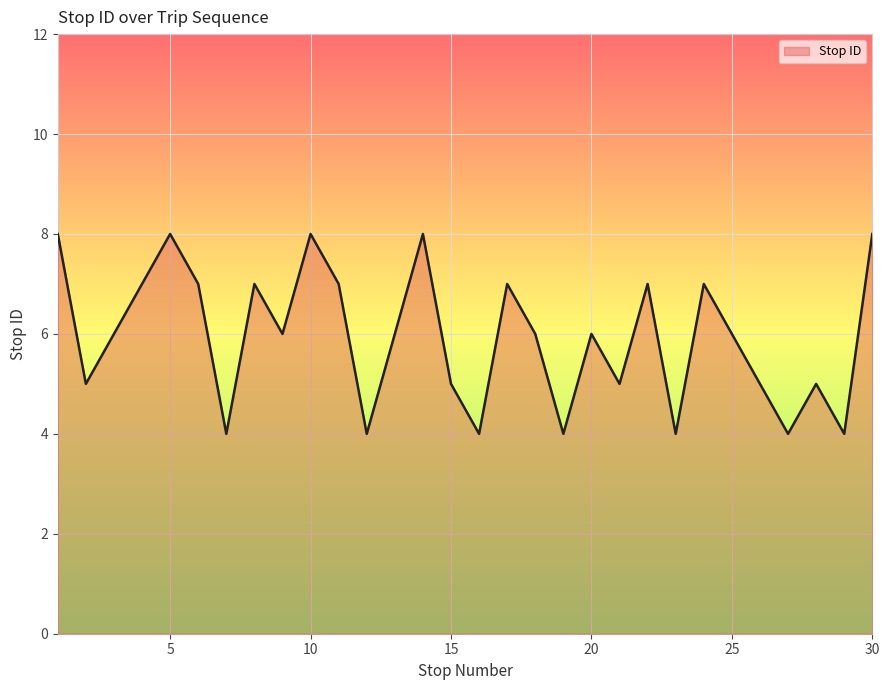

What is the difference between the maximum and minimum values?

4